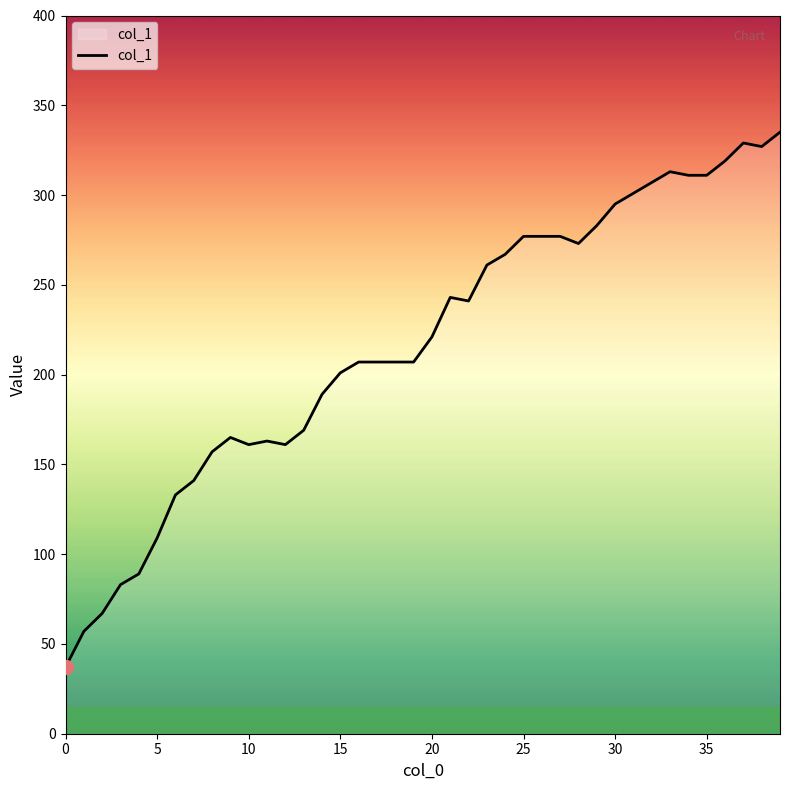

Reading left to right, extract all data points from this chart.

37	57	67	83	89	109	133	141	157	165	161	163	161	169	189	201	207	207	207	207	221	243	241	261	267	277	277	277	273	283	295	301	307	313	311	311	319	329	327	335